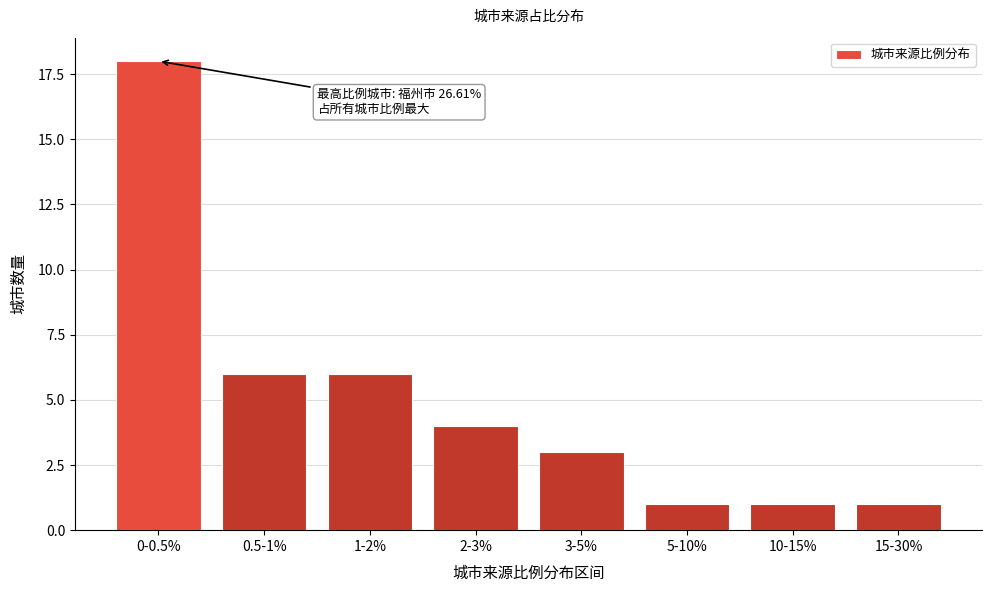

Reading left to right, list all the values displayed in this chart.

0-0.5%=18	0.5-1%=6	1-2%=6	2-3%=4	3-5%=3	5-10%=1	10-15%=1	15-30%=1